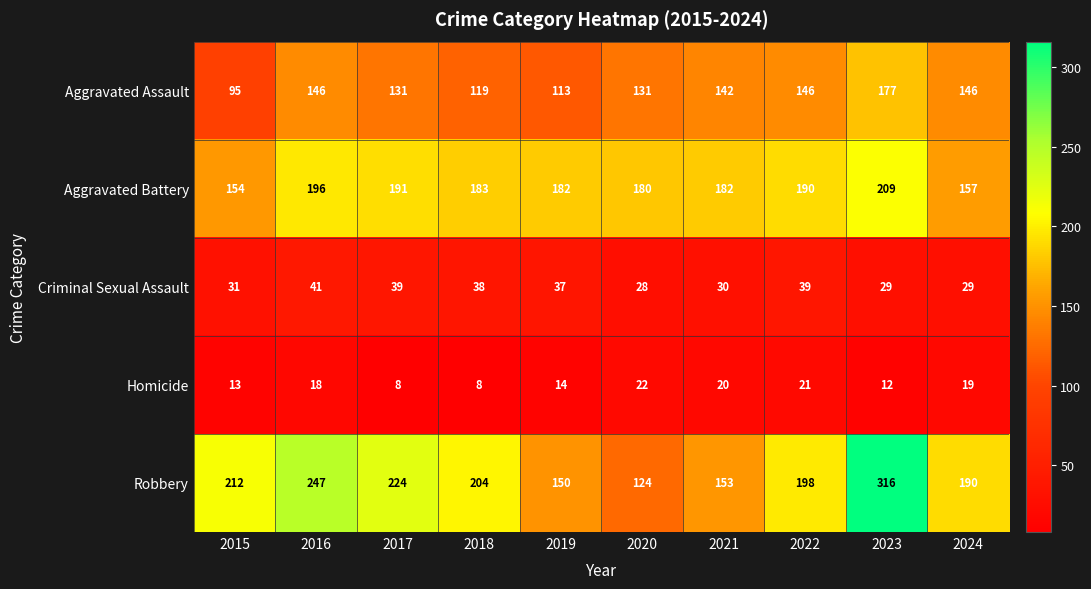

At which category is the sum across all series the highest?

2023